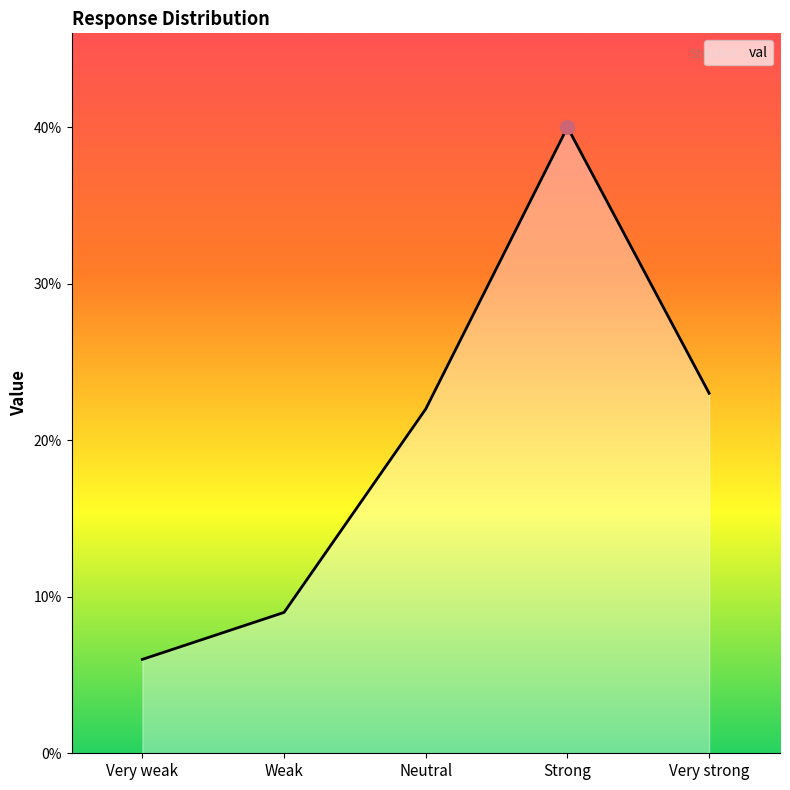

What is the difference between the second highest and second lowest values?

14